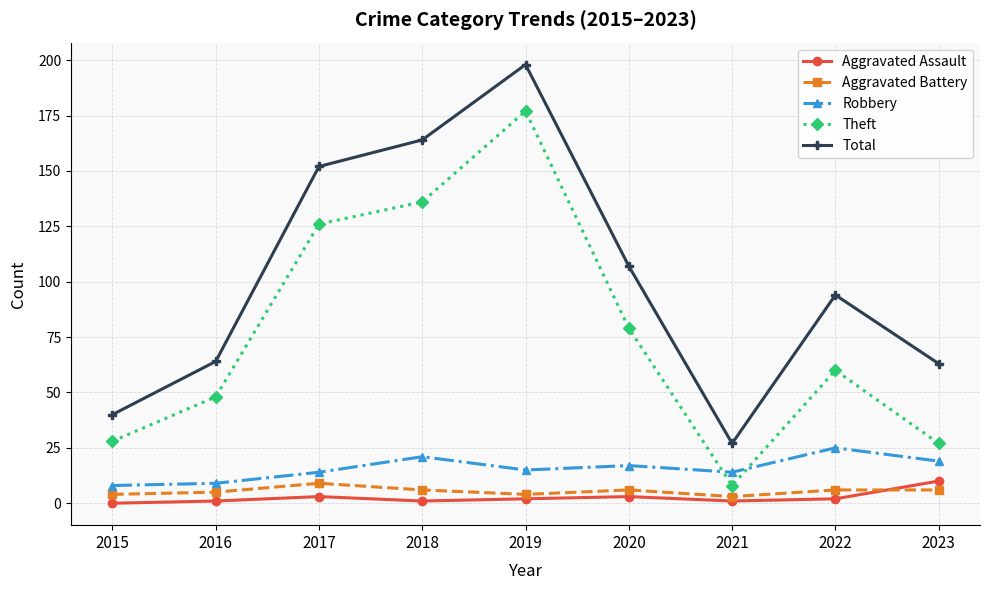

What is the approximate value of Aggravated Battery at 2020?

6